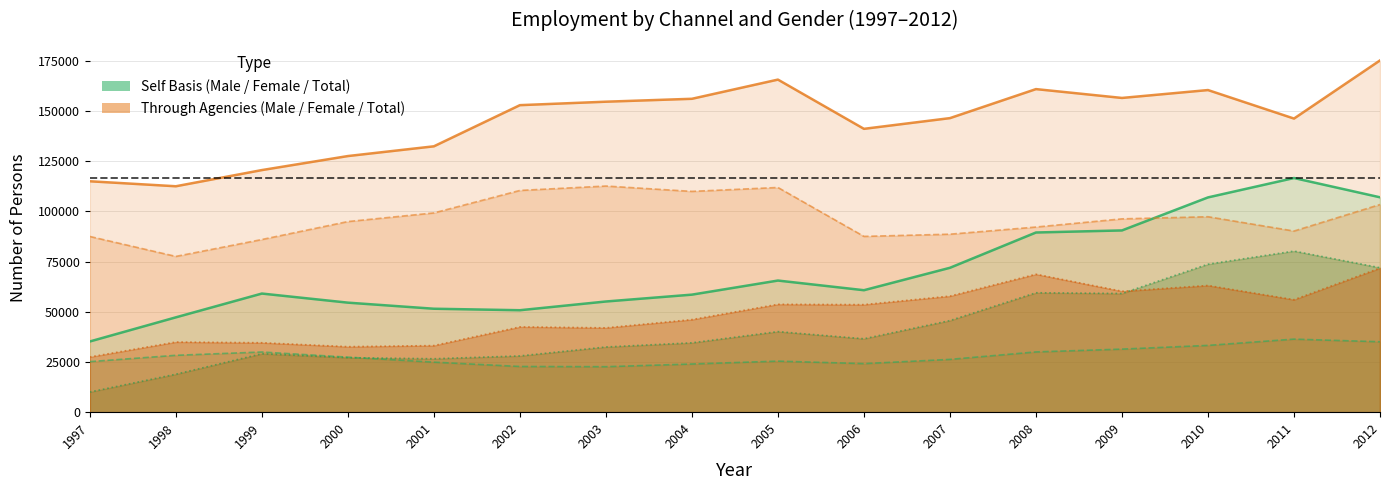

Which series changed the most between 2003 and 2012?

Self Basis Total